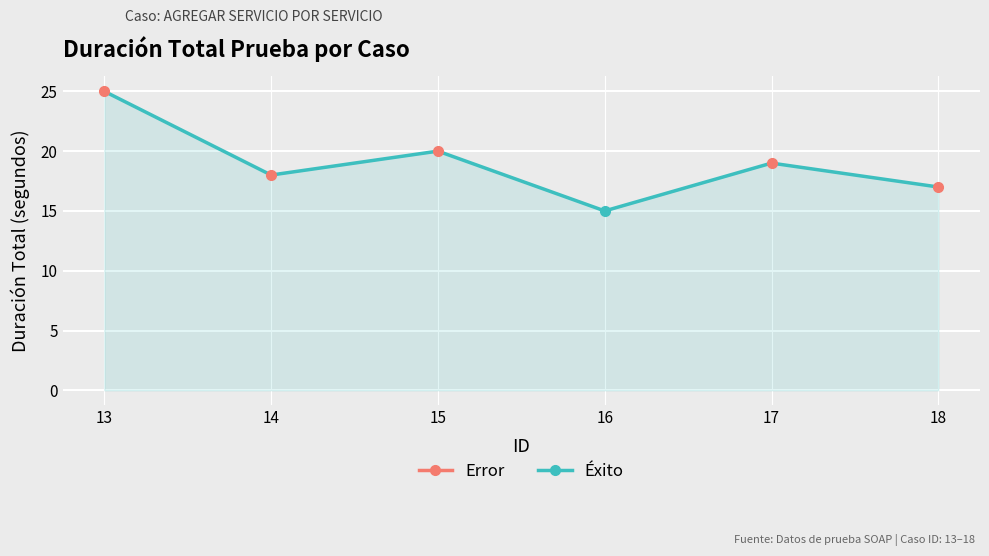

What is the difference between the values at 14 and 17?

1